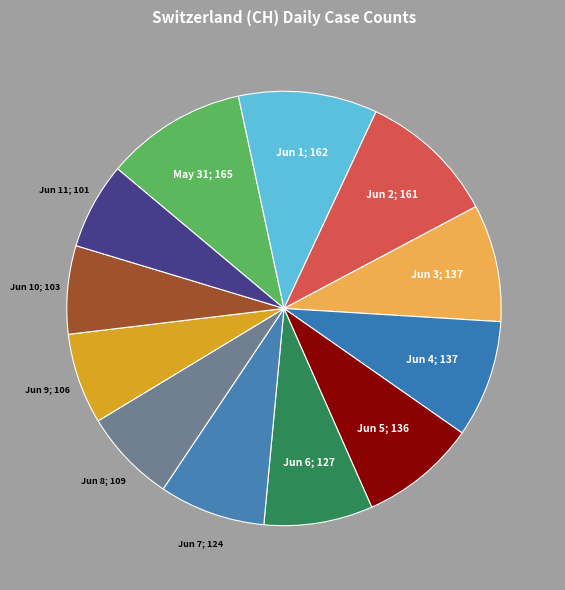

Which has a higher value, 2020-06-09 or 2020-05-31?

2020-05-31